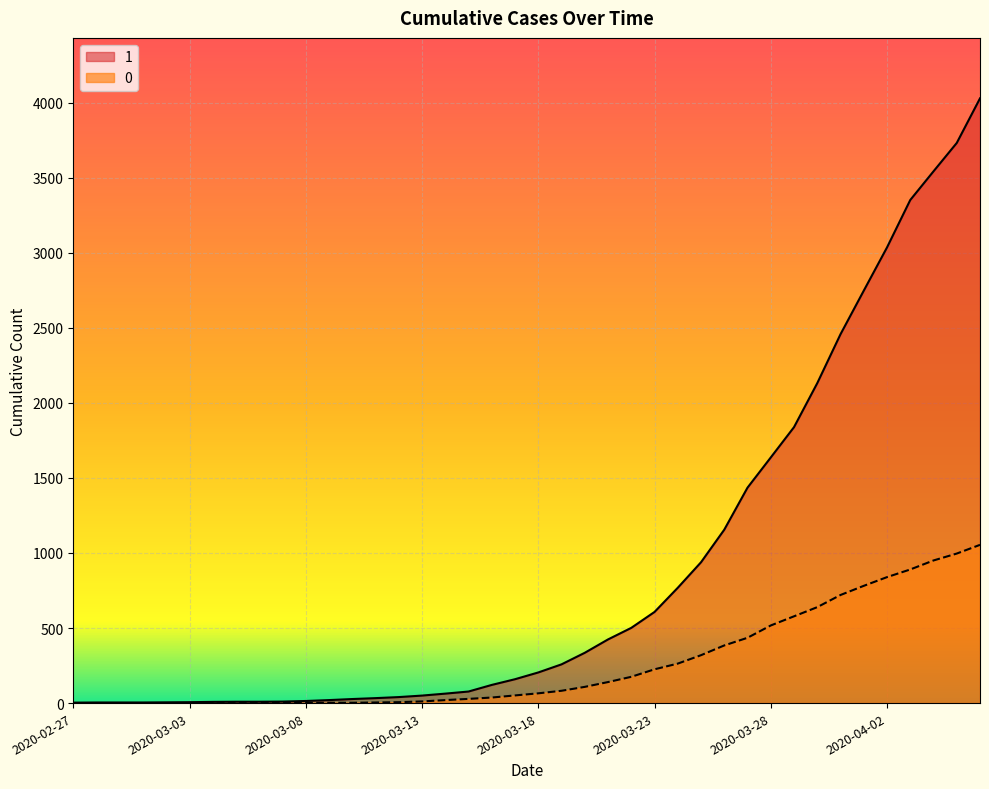

Reading left to right, what are all the values shown in this chart?

1: 2020-02-27=3	2020-02-28=4	2020-02-29=4	2020-03-01=4	2020-03-02=5	2020-03-03=6	2020-03-04=8	2020-03-05=9	2020-03-06=9	2020-03-07=10	2020-03-08=14	2020-03-09=20	2020-03-10=27	2020-03-11=33	2020-03-12=40	2020-03-13=50	2020-03-14=63	2020-03-15=77	2020-03-16=121	2020-03-17=159	2020-03-18=204	2020-03-19=258	2020-03-20=335	2020-03-21=424	2020-03-22=501	2020-03-23=607	2020-03-24=768	2020-03-25=938	2020-03-26=1155	2020-03-27=1435	2020-03-28=1636	2020-03-29=1838	2020-03-30=2131	2020-03-31=2457	2020-04-01=2747	2020-04-02=3035	2020-04-03=3351	2020-04-04=3542	2020-04-05=3731	2020-04-06=4028
0: 2020-02-27=0	2020-02-28=0	2020-02-29=0	2020-03-01=0	2020-03-02=0	2020-03-03=0	2020-03-04=0	2020-03-05=0	2020-03-06=0	2020-03-07=1	2020-03-08=2	2020-03-09=2	2020-03-10=2	2020-03-11=4	2020-03-12=6	2020-03-13=11	2020-03-14=20	2020-03-15=28	2020-03-16=37	2020-03-17=51	2020-03-18=65	2020-03-19=82	2020-03-20=108	2020-03-21=140	2020-03-22=175	2020-03-23=225	2020-03-24=263	2020-03-25=319	2020-03-26=384	2020-03-27=435	2020-03-28=517	2020-03-29=578	2020-03-30=639	2020-03-31=720	2020-04-01=781	2020-04-02=839	2020-04-03=890	2020-04-04=950	2020-04-05=996	2020-04-06=1054